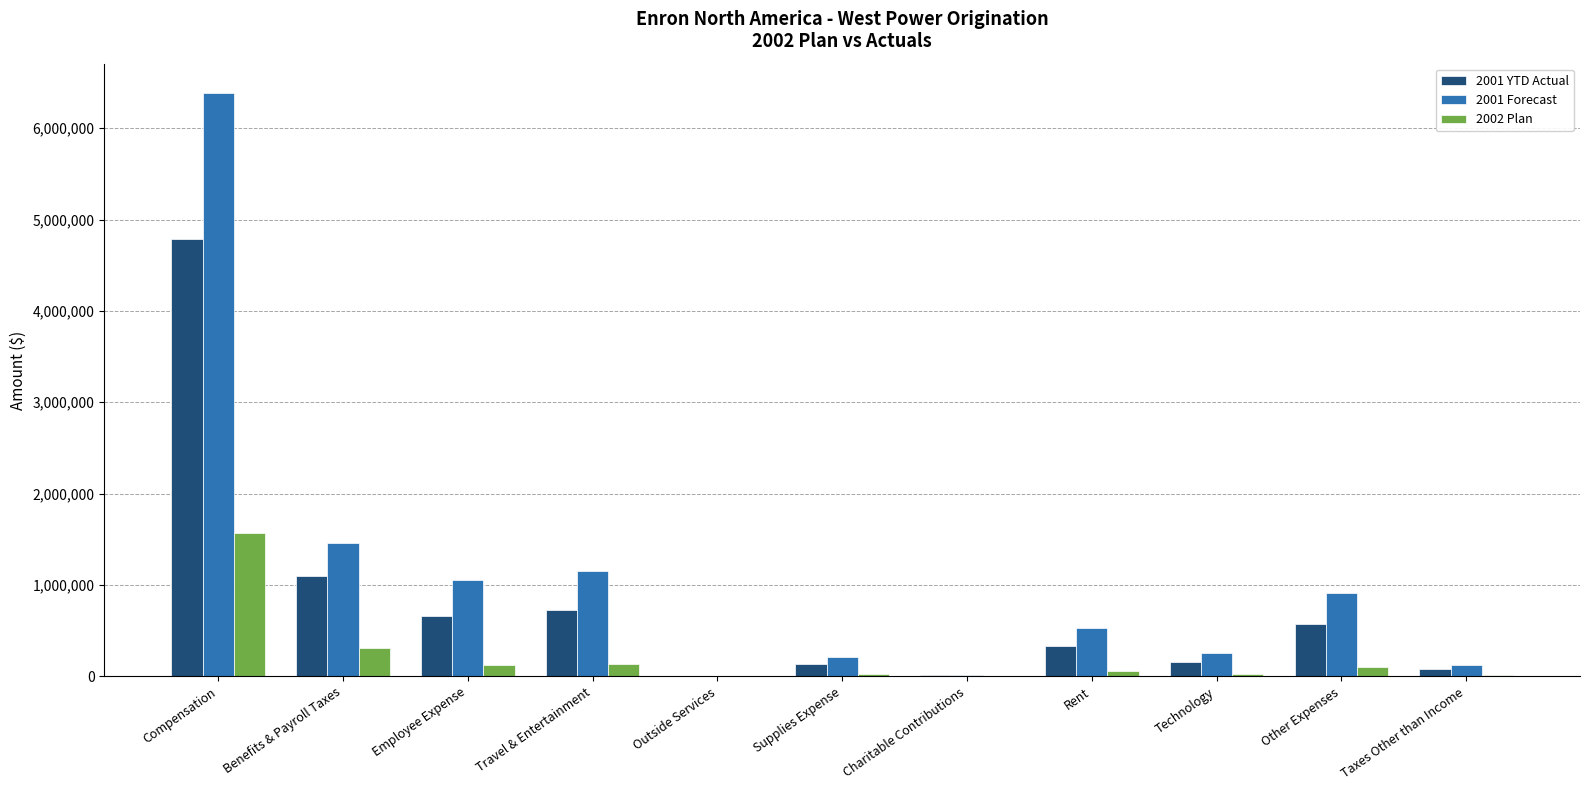

What is the maximum value shown in the chart?

6386612.0